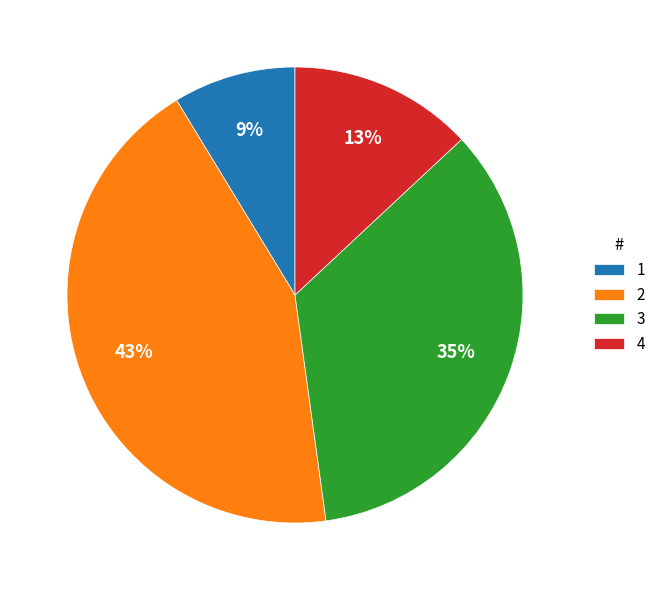

Does any single category account for the majority?

No